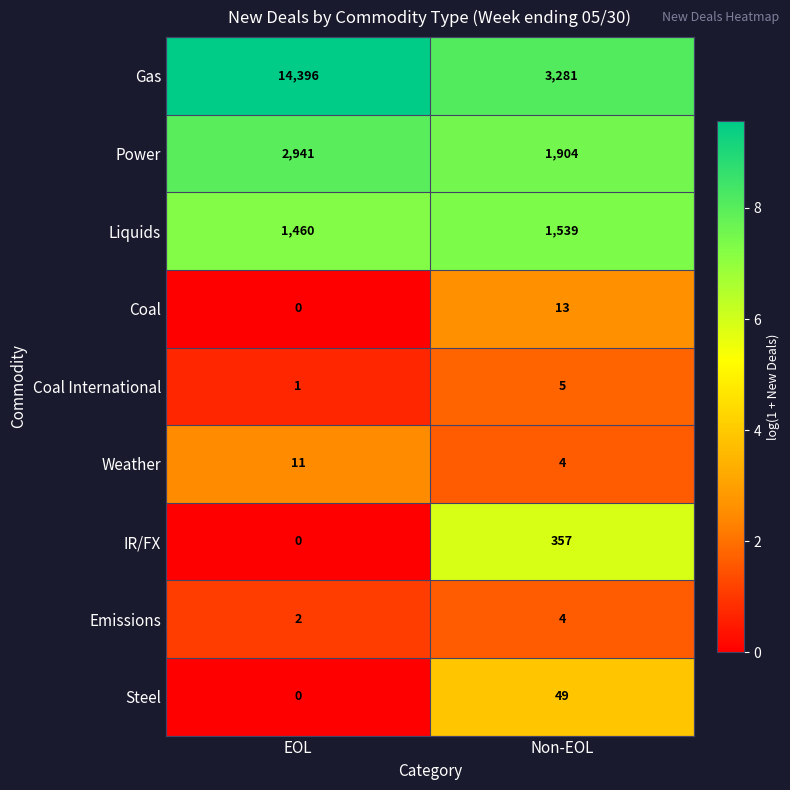

Rank the categories by IR/FX value from lowest to highest.

EOL, Non-EOL